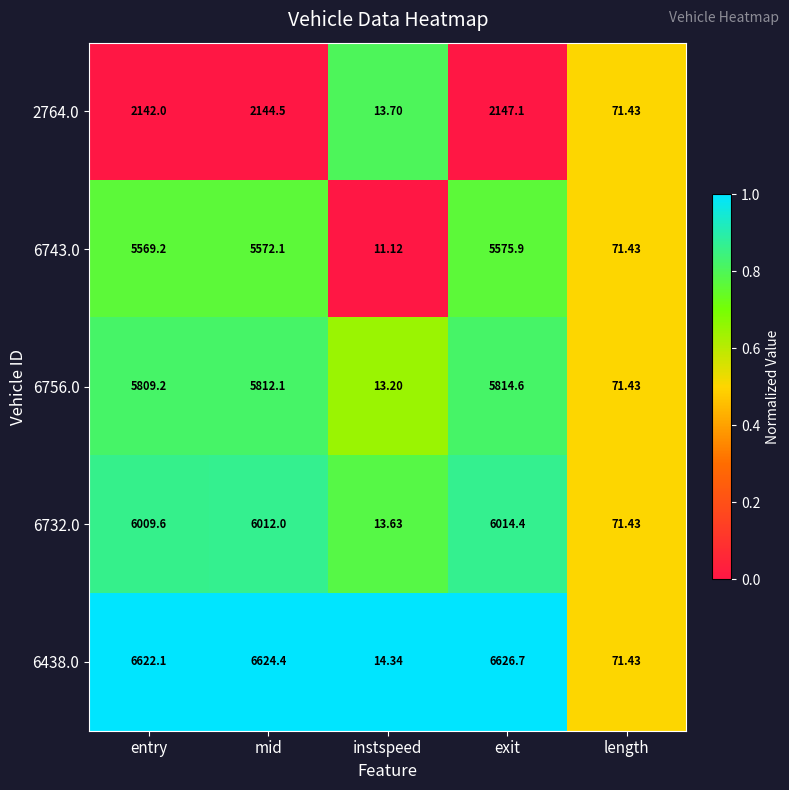

Where does the 6732.0 series first go above 6009?

entry